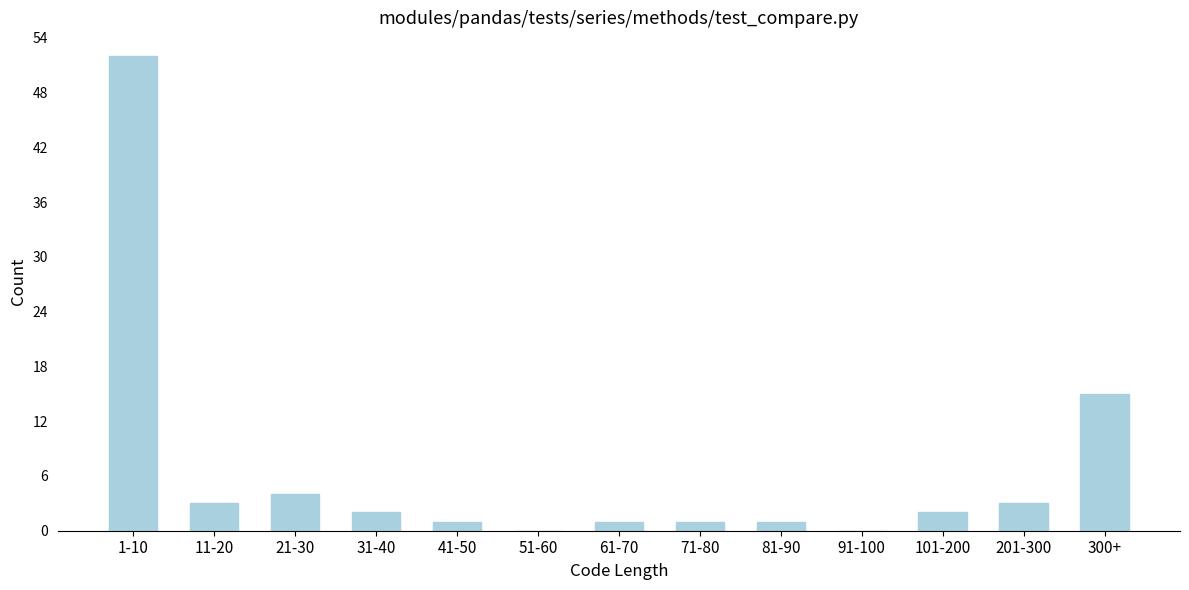

Reading left to right, extract all data points from this chart.

1-10=52	11-20=3	21-30=4	31-40=2	41-50=1	51-60=0	61-70=1	71-80=1	81-90=1	91-100=0	101-200=2	201-300=3	300+=15